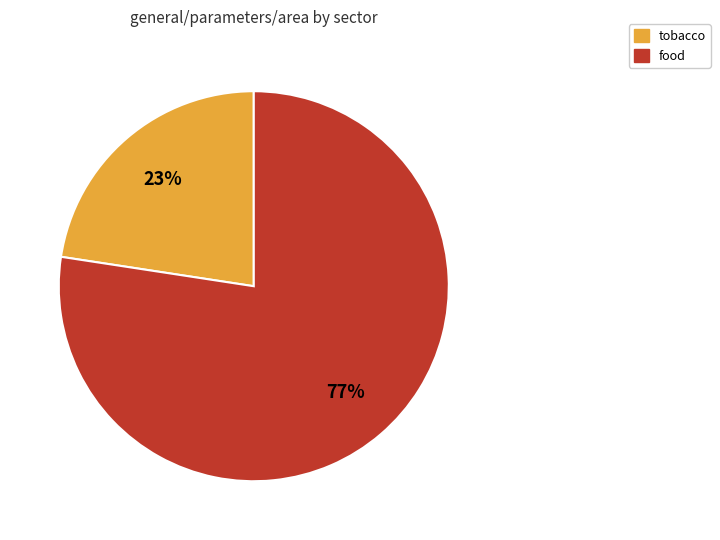

Which slice is the largest?

food